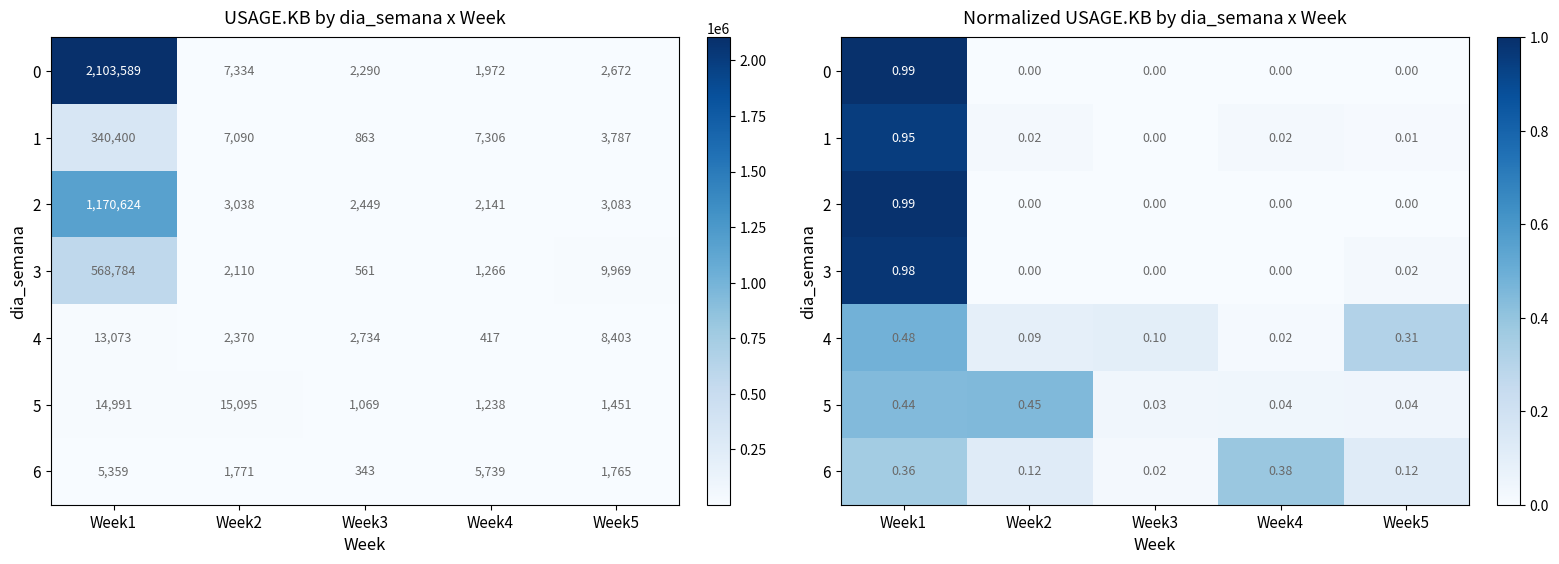

What is the difference between the highest and lowest values at Week1?

0.6